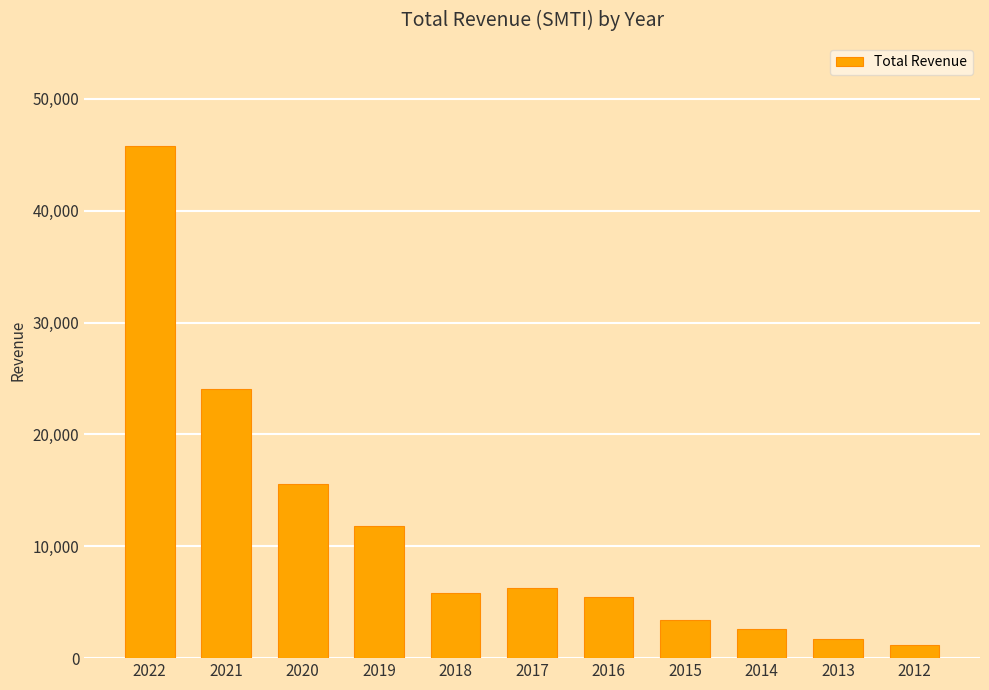

How many bars are there in total?

11